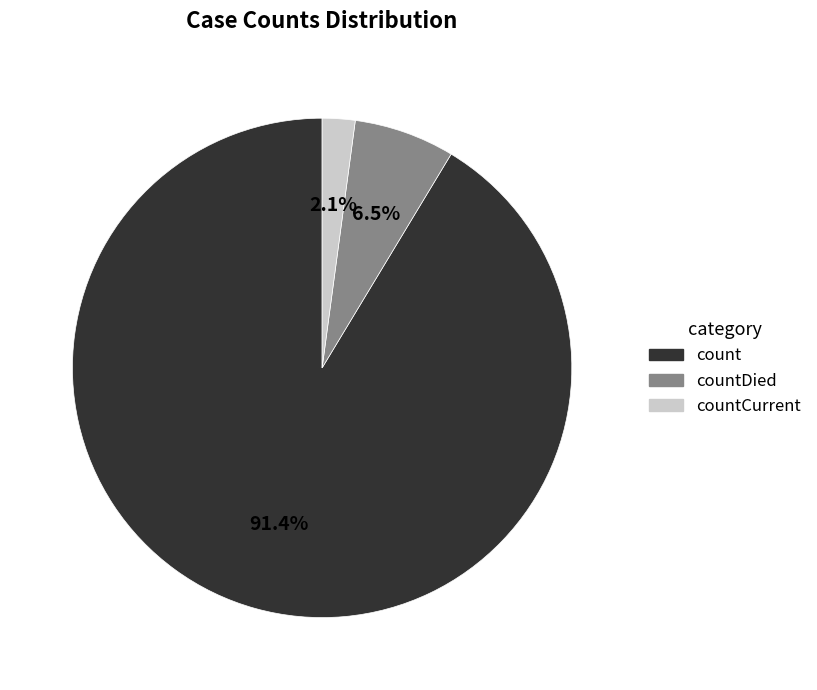

To the nearest percent, what is the average slice percentage?

33%